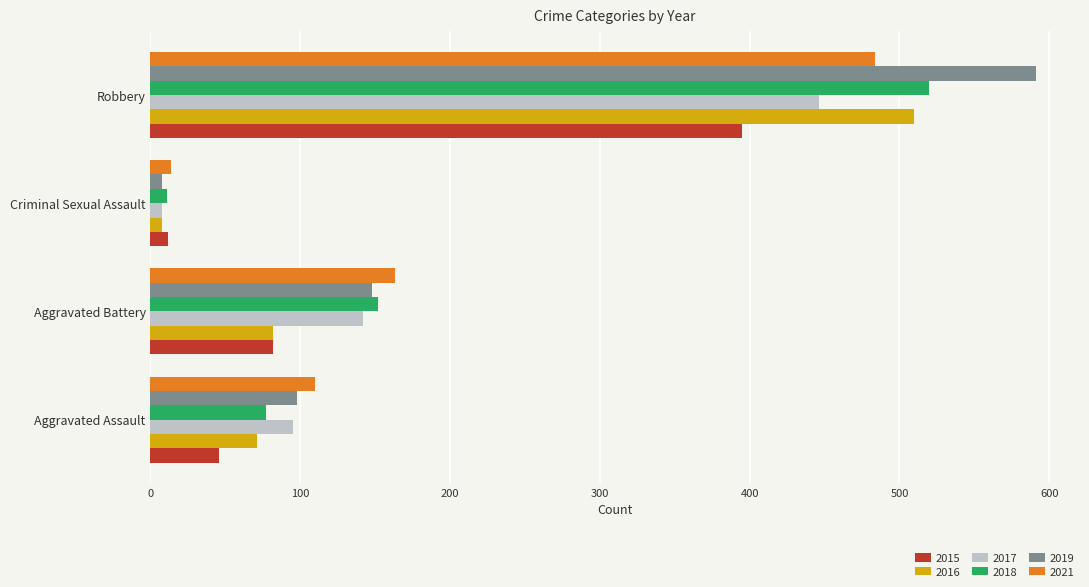

Where is 2015 nearest to the value 203?

Aggravated Battery